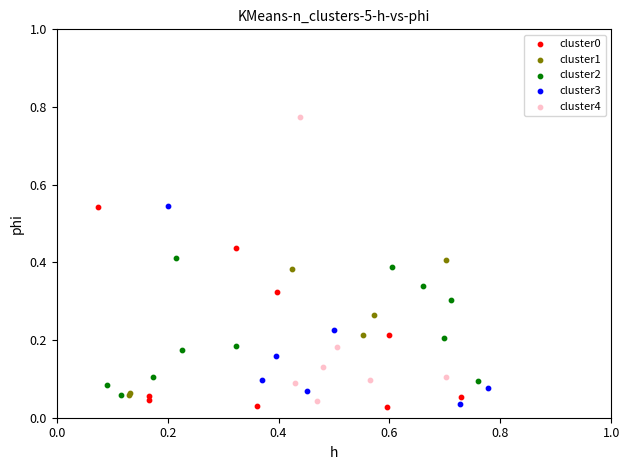

Which series contains the highest Y value?

cluster4